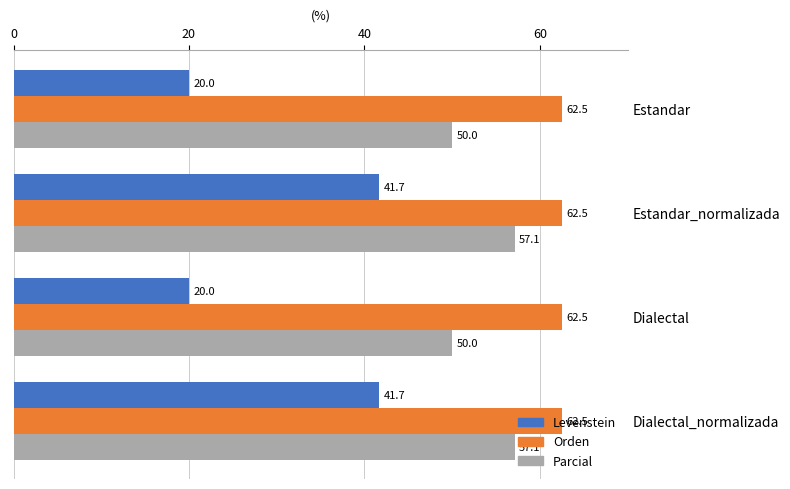

Is the value of Levenstein at Estandar greater than the value of Orden at Estandar_normalizada?

No